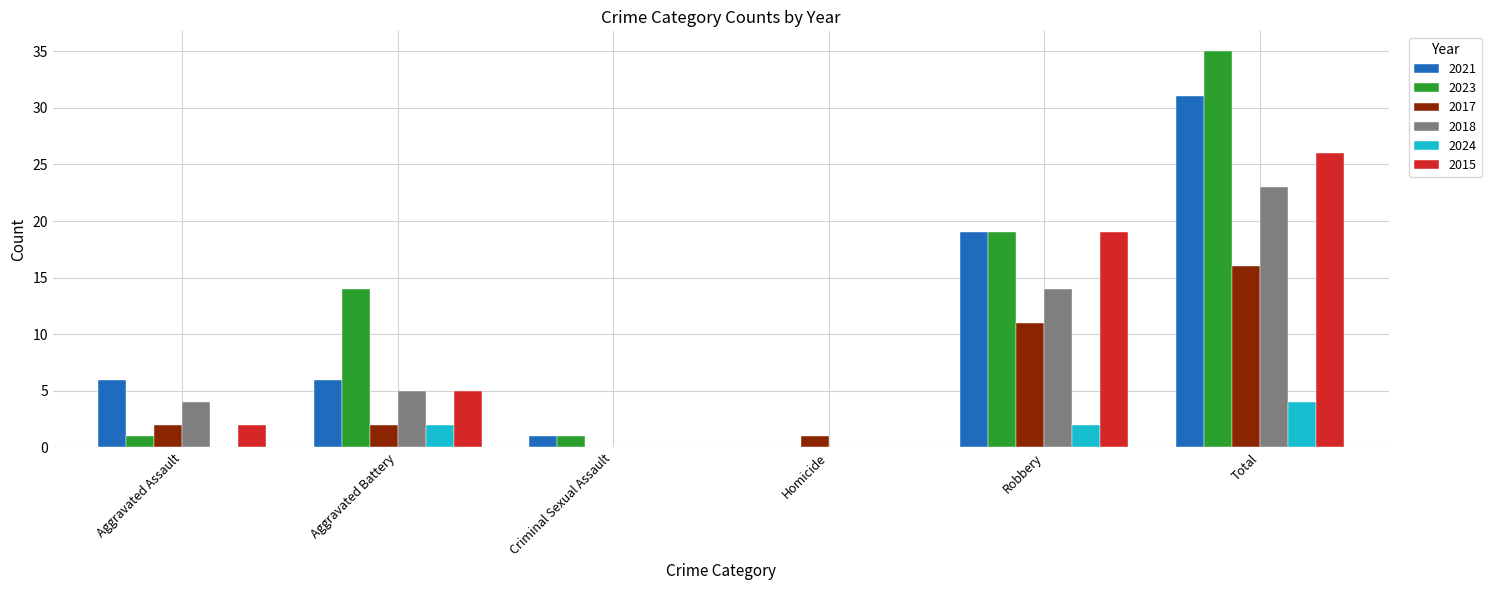

What is the average value of the 2023 series?

12